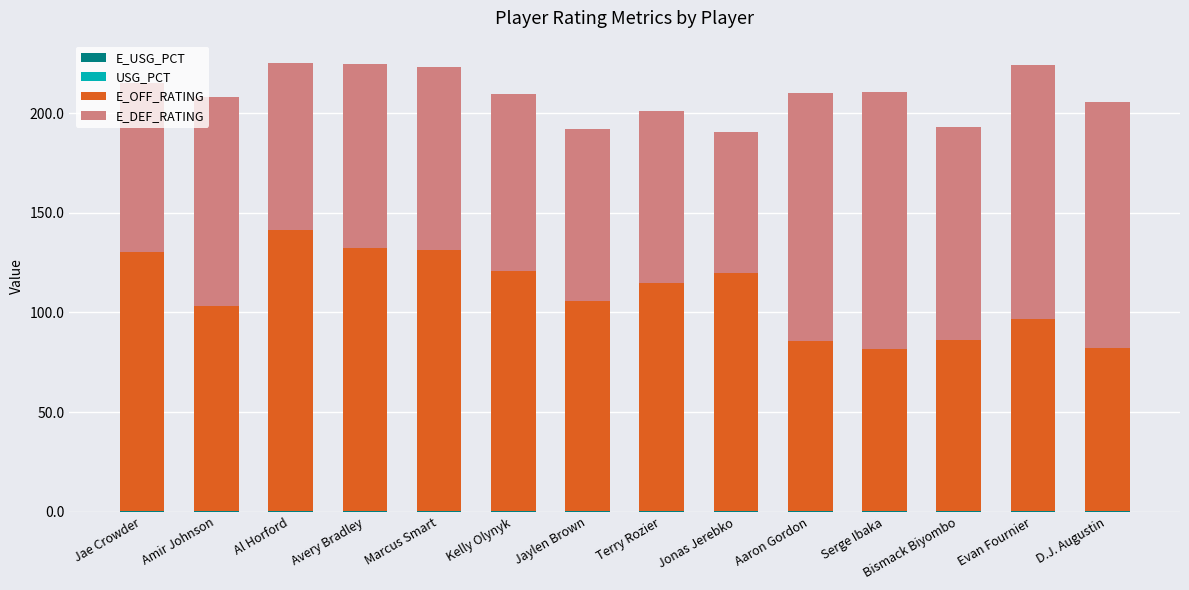

Does the chart contain stacked bars?

Yes